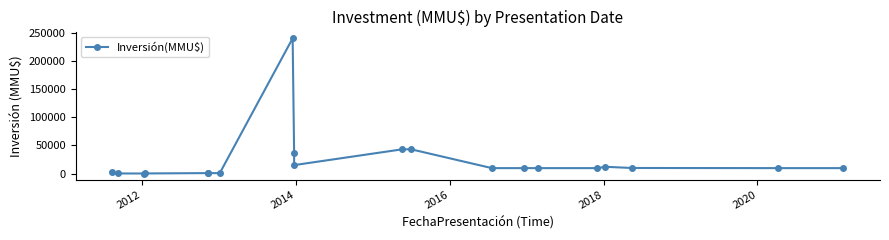

What is the greatest value displayed?

240000